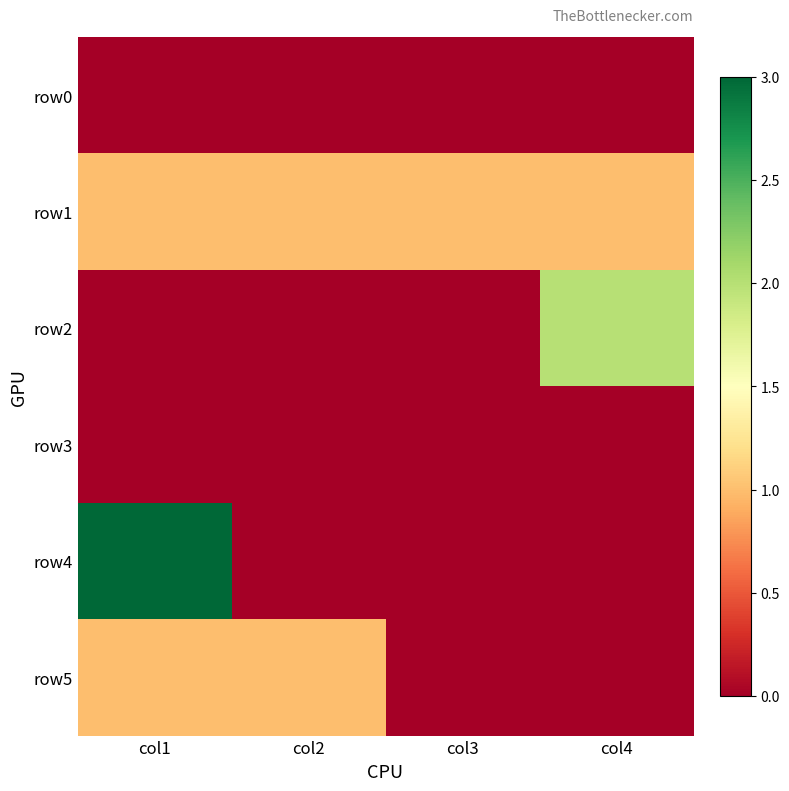

List the series in order of their peak value, highest first.

row4, row2, row1, row5, row0, row3